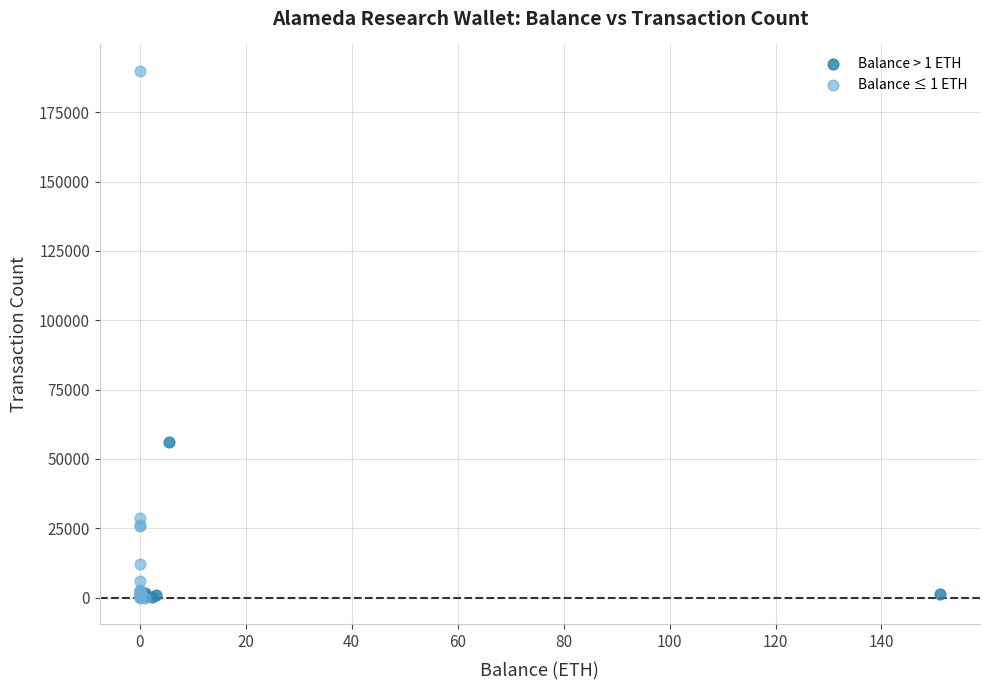

Which series reaches the maximum Y coordinate?

Balance ≤ 1 ETH